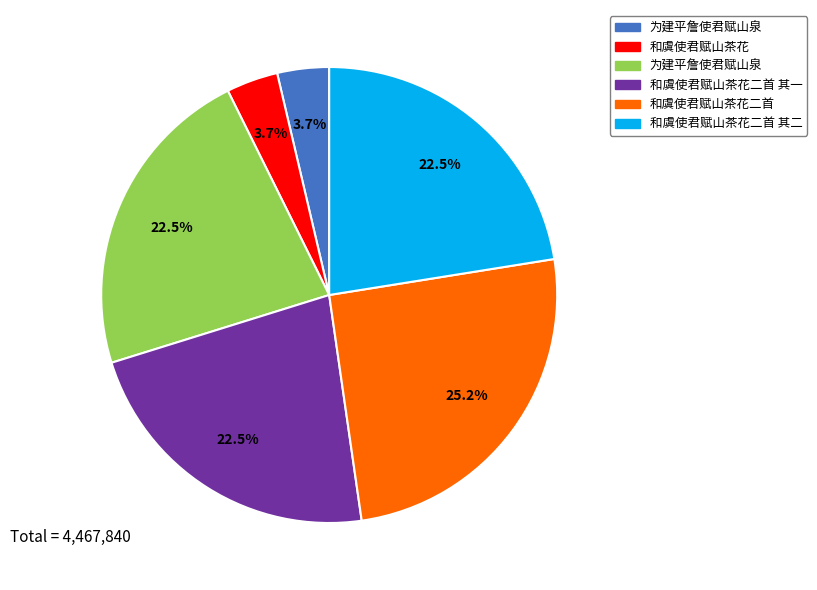

Is there any slice that represents more than half of the pie?

No